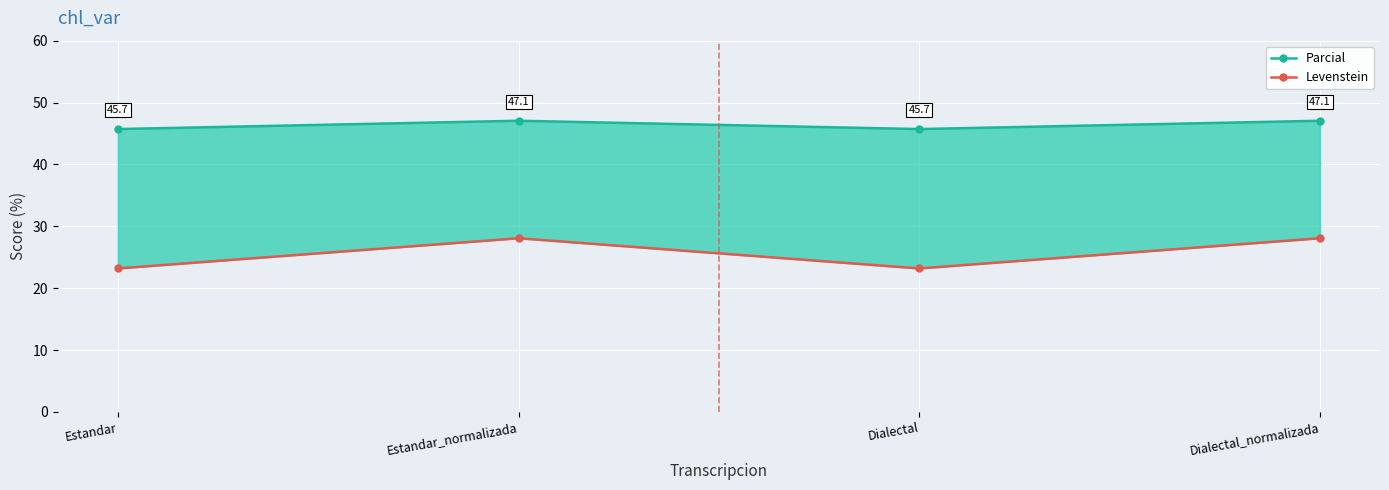

What is the difference between the Parcial values at Estandar and Dialectal_normalizada?

1.3